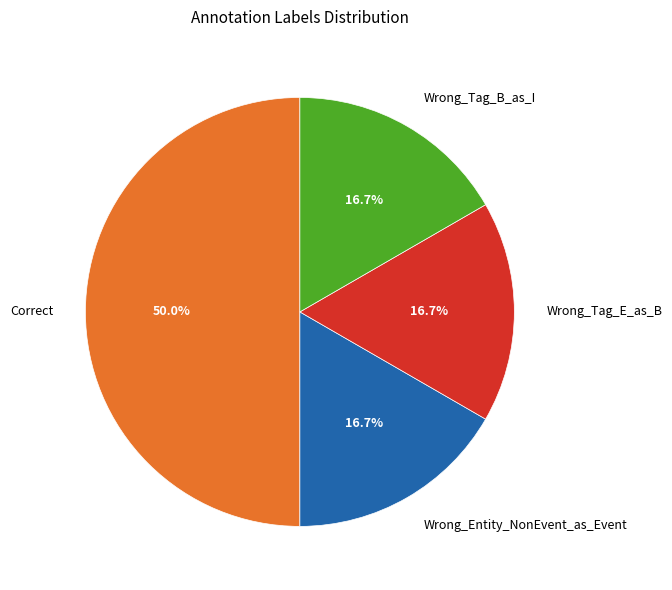

Between Correct and Wrong_Tag_B_as_I, which is larger?

Correct